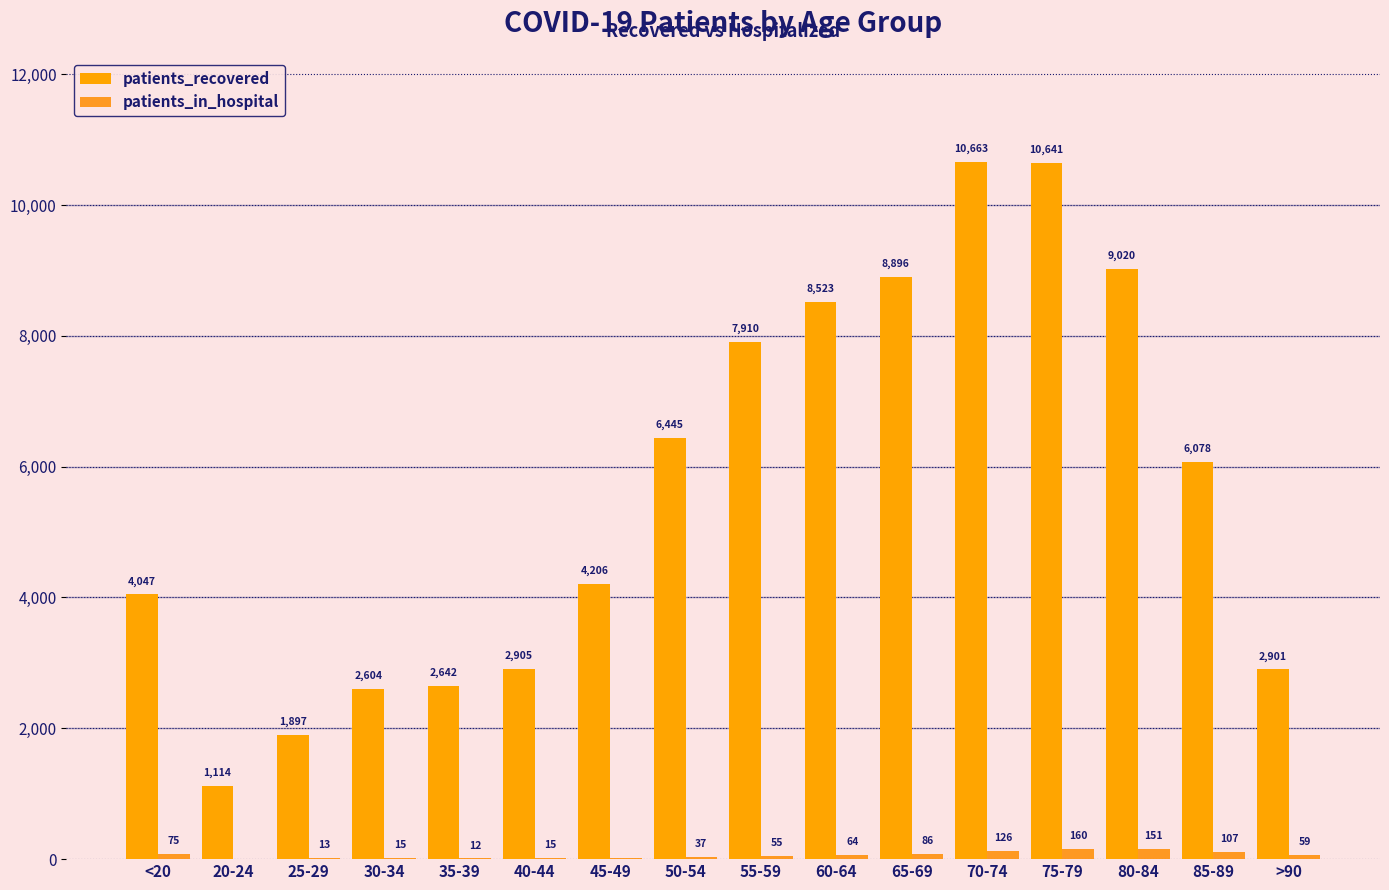

What is the maximum value shown in the chart?

10663